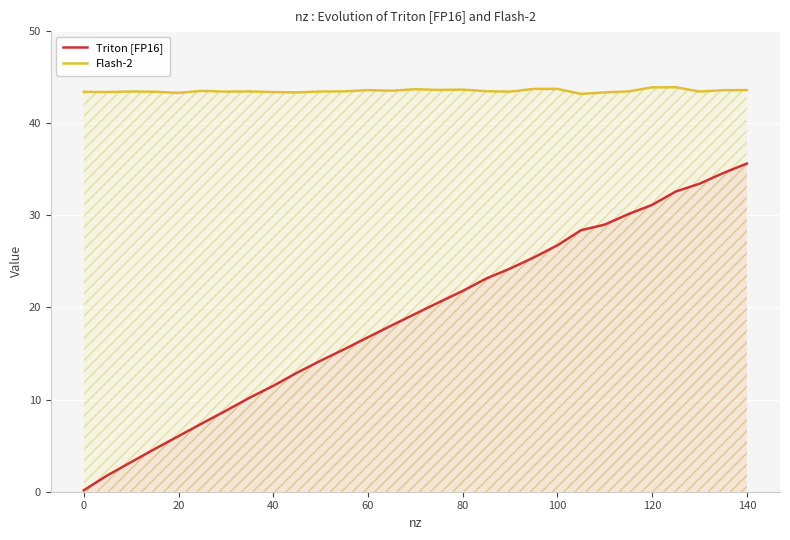

True or false: Triton [FP16] and Flash-2 cross at least once.

False